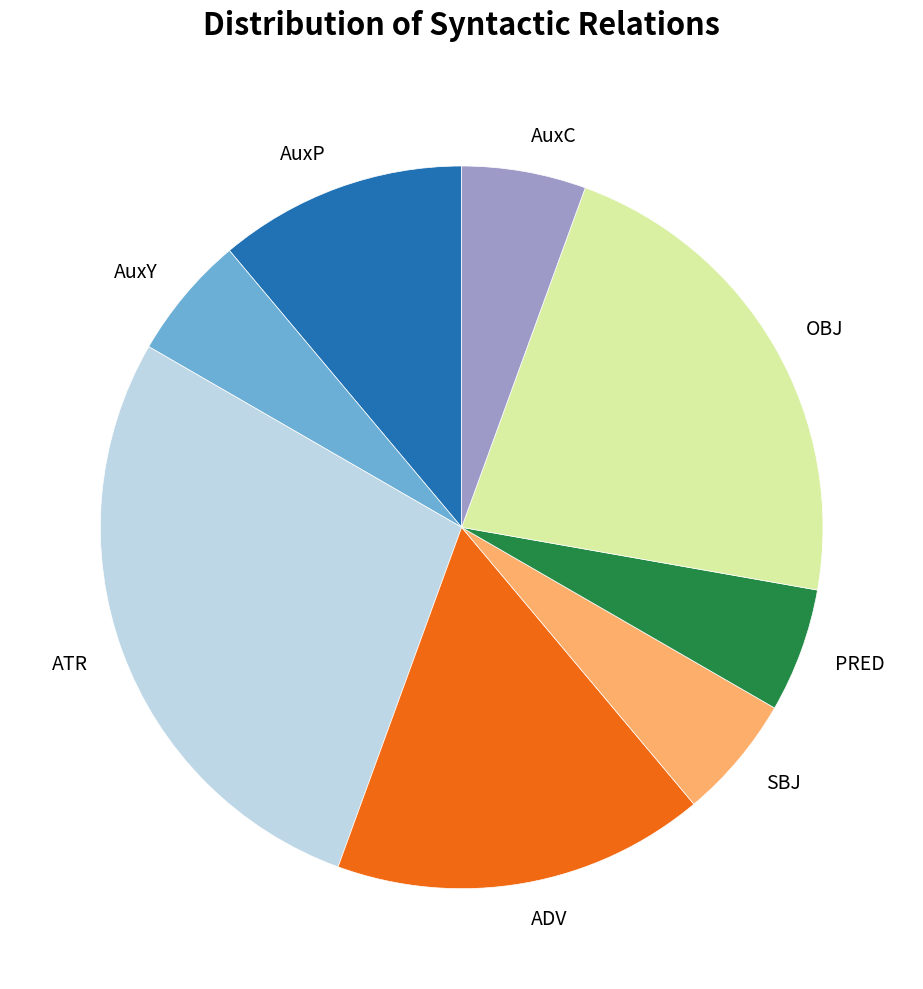

Do AuxP and SBJ together represent more than half of the pie?

No